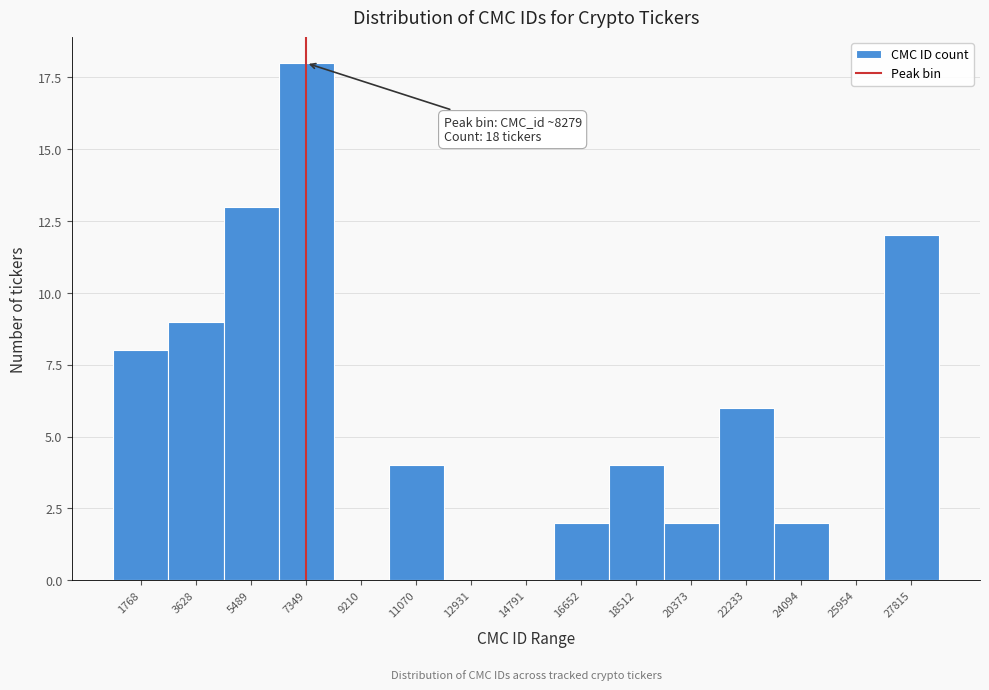

Reading left to right, transcribe all the data shown in this chart.

1768=8	3628=9	5489=13	7349=18	9210=0	11070=4	12931=0	14791=0	16652=2	18512=4	20373=2	22233=6	24094=2	25954=0	27815=12